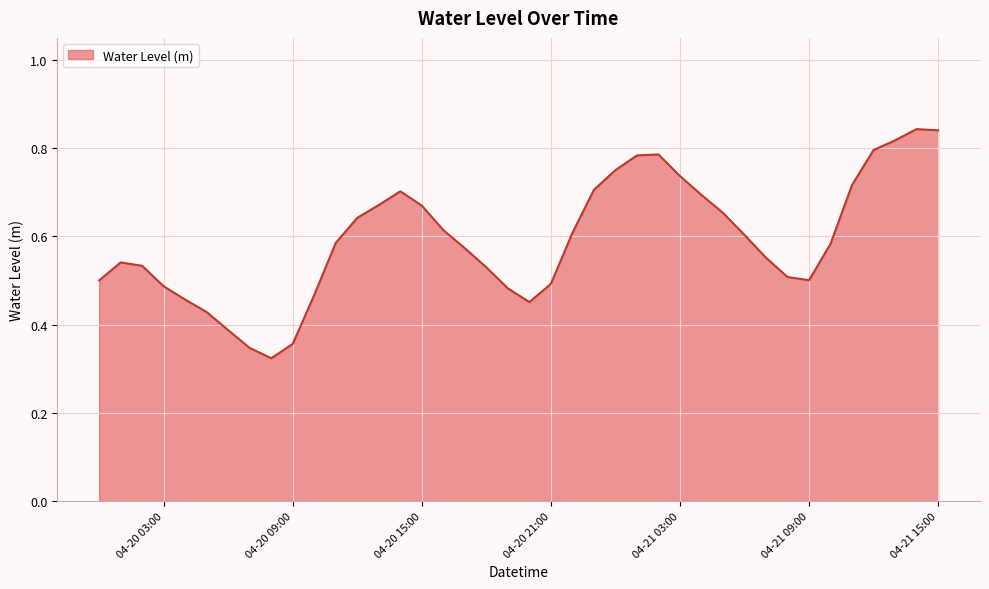

Count the number of categories in the chart.

40